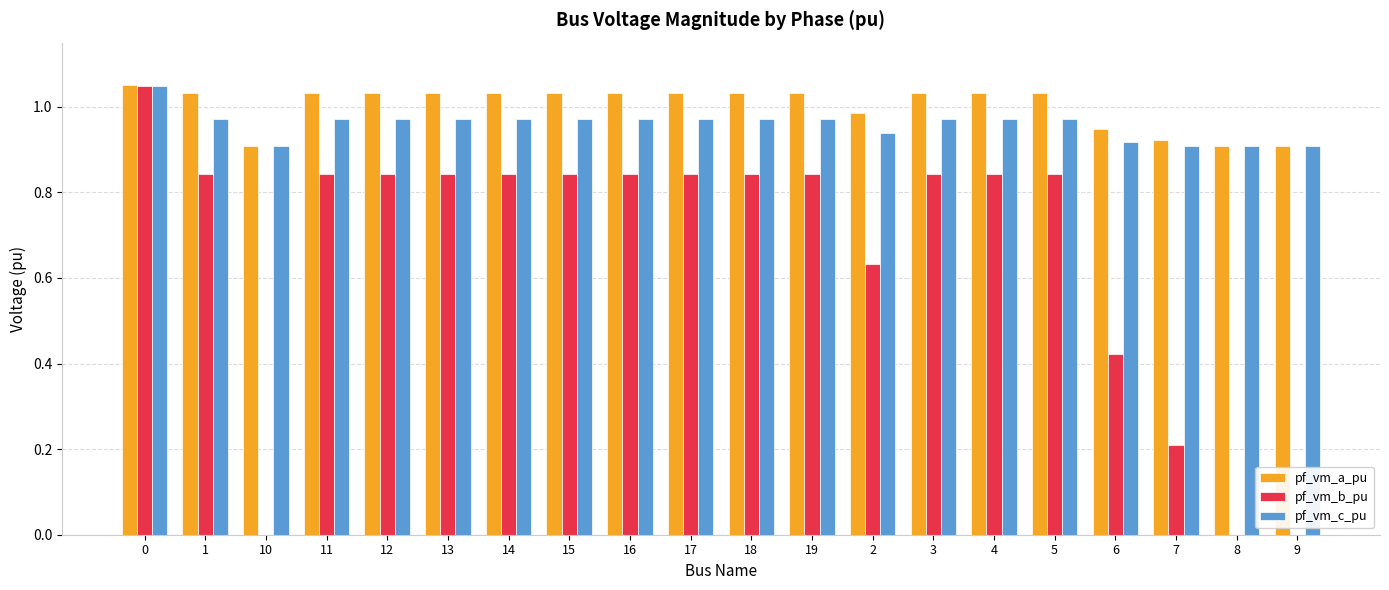

What is the sum of the pf_vm_a_pu values at 0 and 15?

2.1